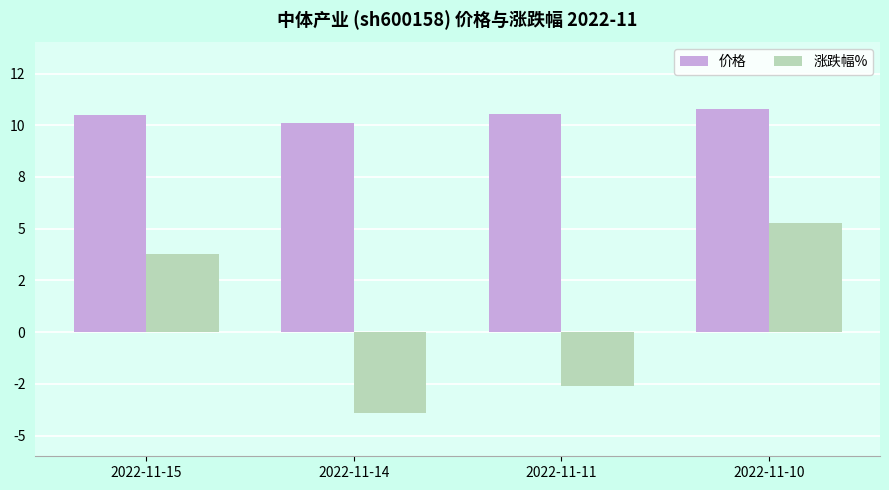

What is the difference between the maximum and minimum values in the 涨跌幅% series?

9.2